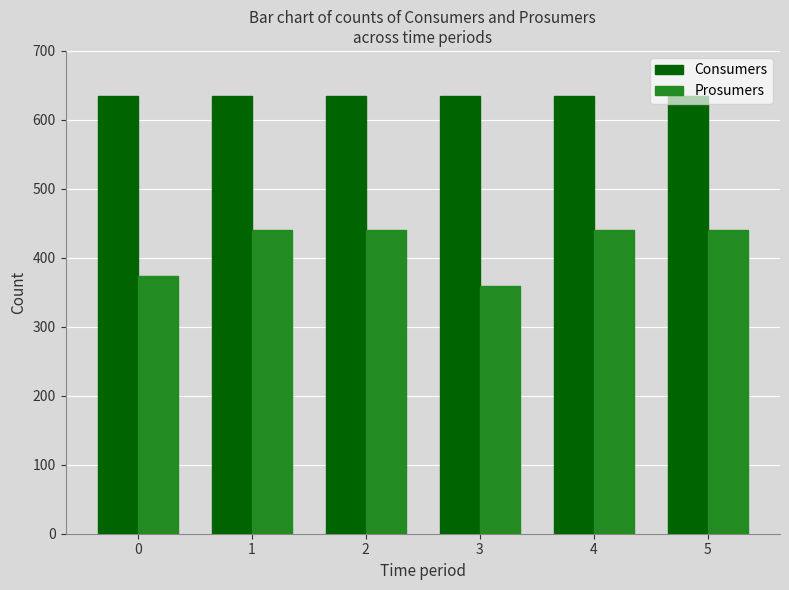

The Prosumers series shows 117 at 2. True or false?

False